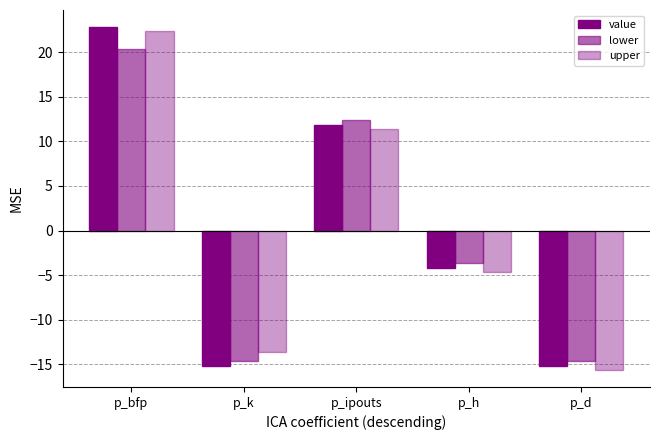

Rank the categories by upper value from highest to lowest.

p_bfp, p_ipouts, p_h, p_k, p_d